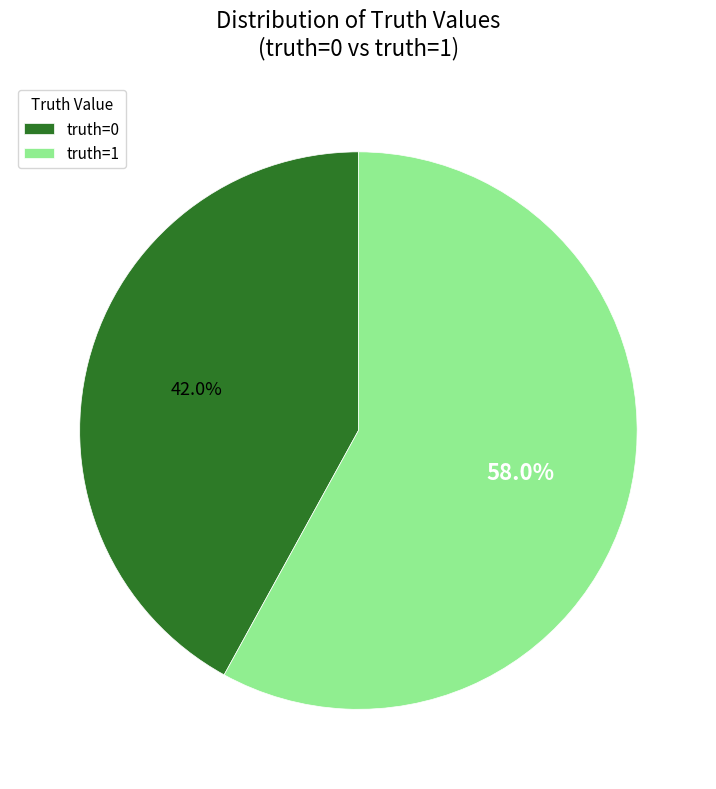

How many segments does this pie chart have?

2